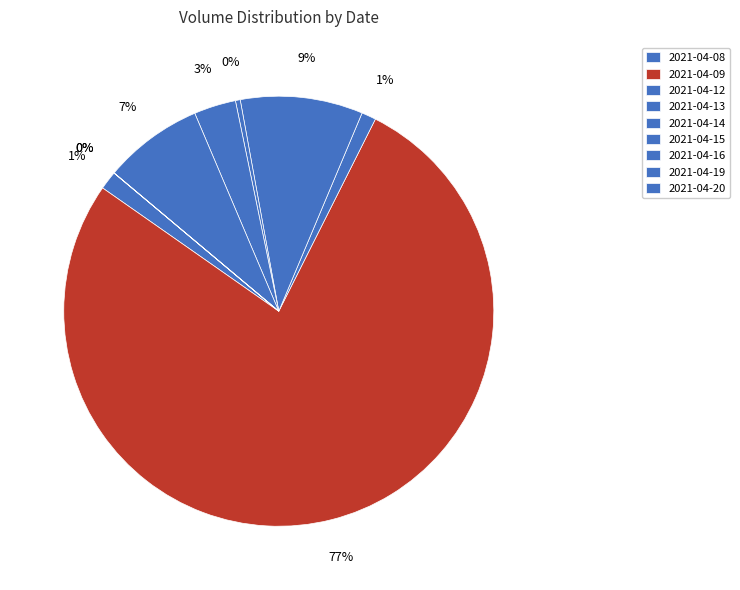

To the nearest percent, what is the average slice percentage?

11%